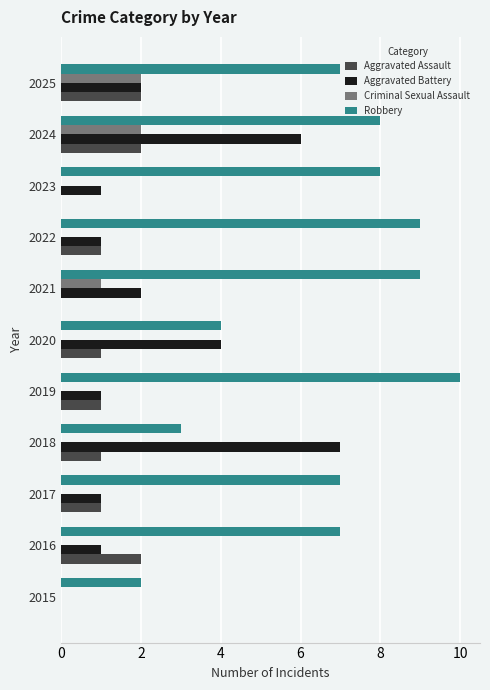

Which series has the largest total across all categories?

Robbery